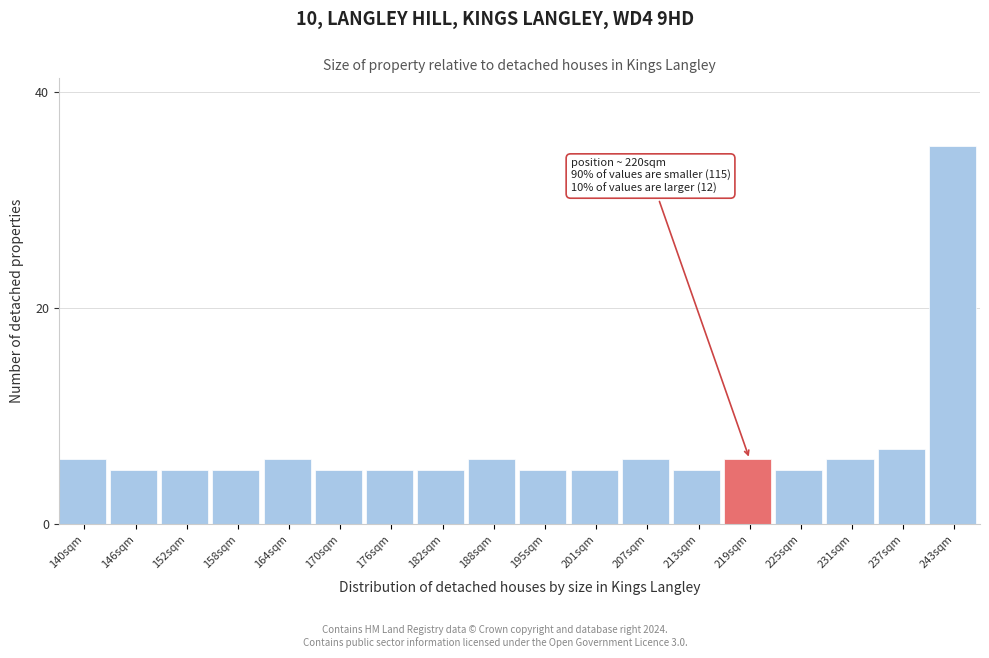

Reading right to left, what are all the values shown in this chart?

243sqm=35	237sqm=7	231sqm=6	225sqm=5	219sqm=6	213sqm=5	207sqm=6	201sqm=5	195sqm=5	188sqm=6	182sqm=5	176sqm=5	170sqm=5	164sqm=6	158sqm=5	152sqm=5	146sqm=5	140sqm=6